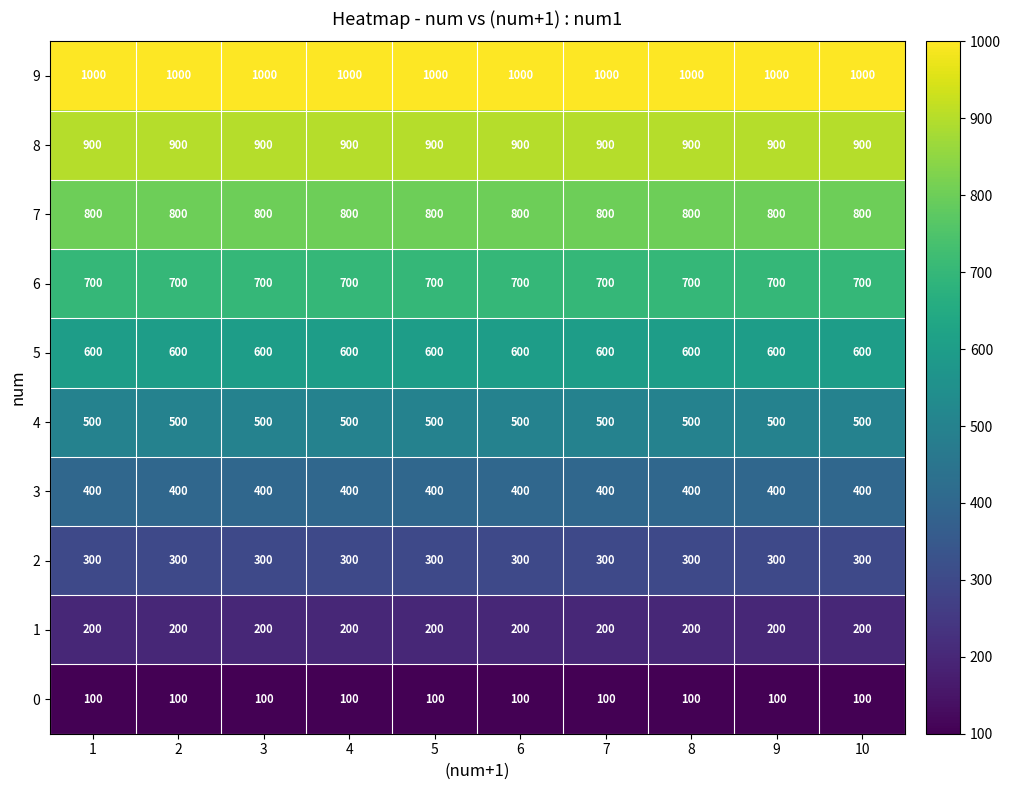

Rank the series at 10 from lowest to highest value.

0, 1, 2, 3, 4, 5, 6, 7, 8, 9